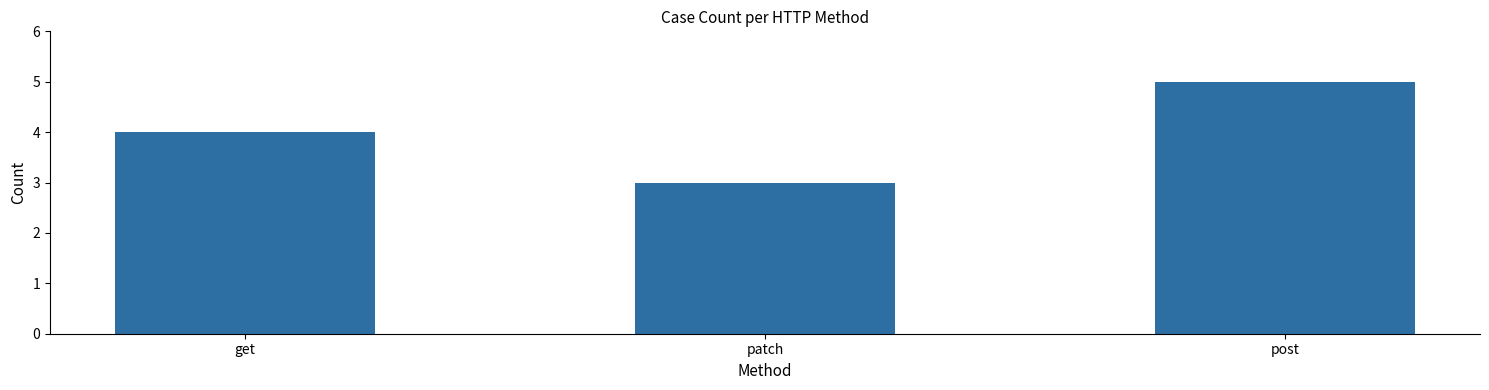

What is the sum of all values?

12